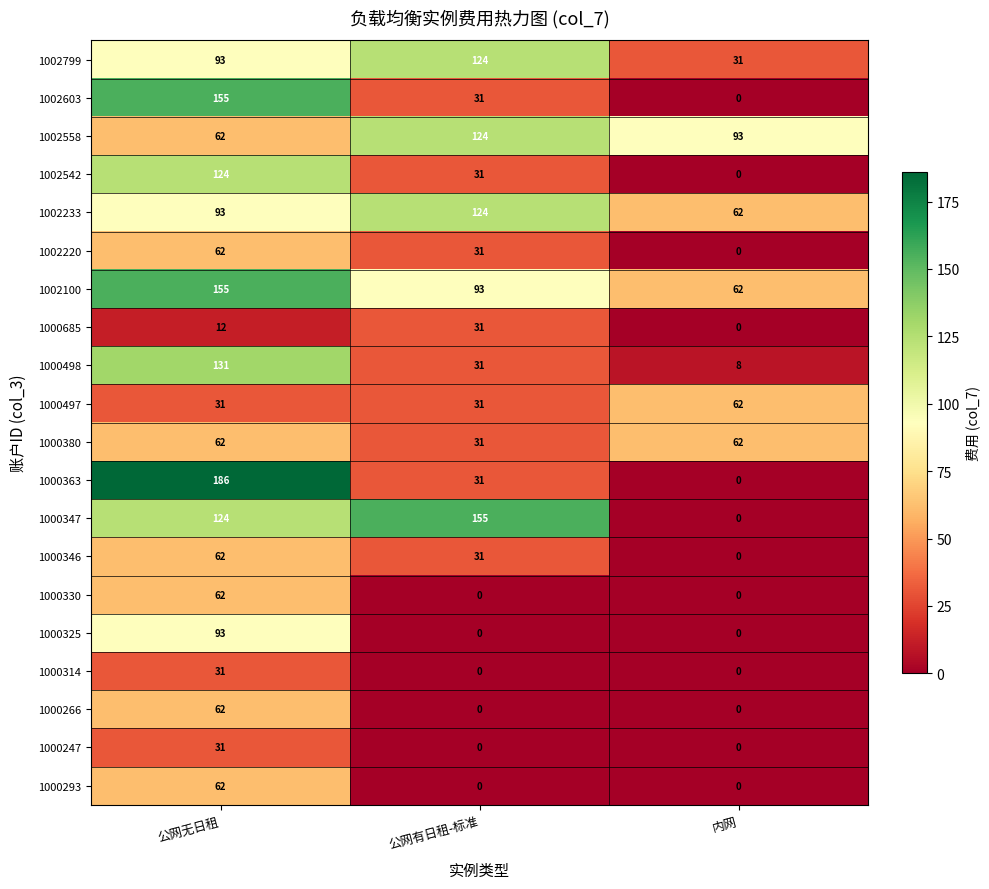

What is the spread (max minus min) of values at 公网无日租?

174